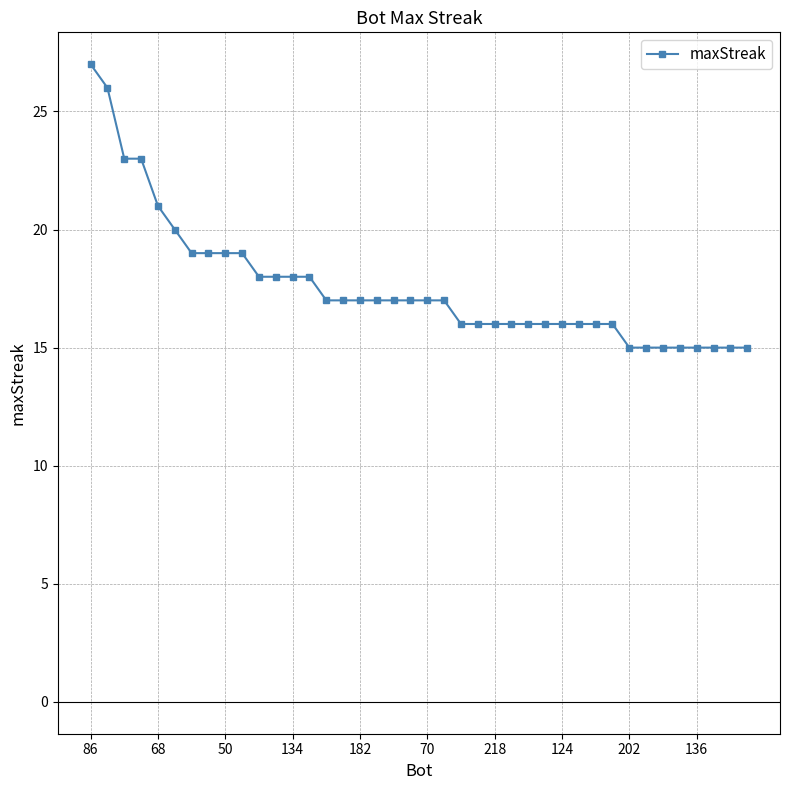

What is the value of the 34th point from the left?

15